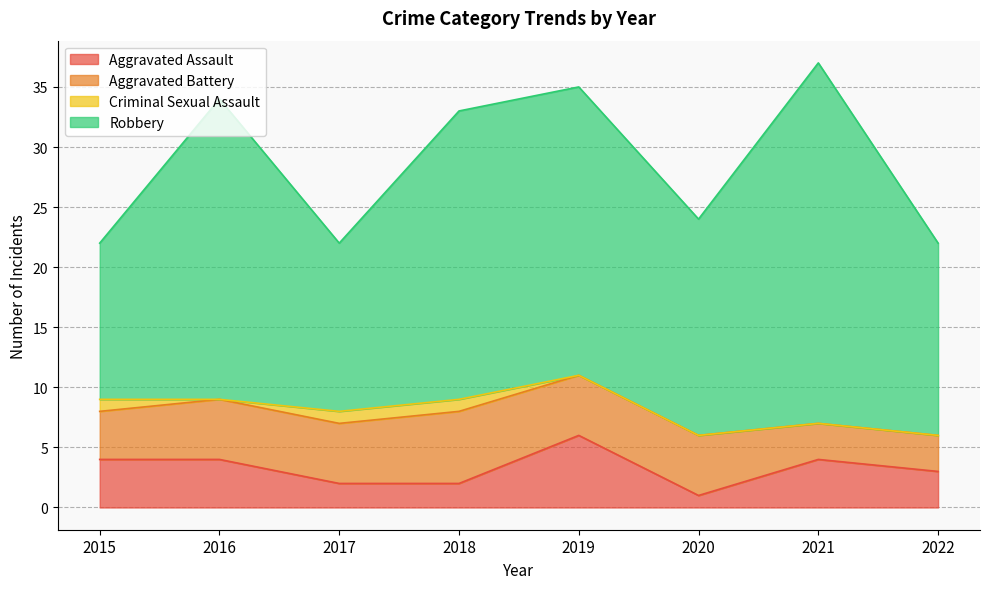

Reading right to left, extract all data points from this chart.

Aggravated Assault: 3	4	1	6	2	2	4	4
Aggravated Battery: 3	3	5	5	6	5	5	4
Criminal Sexual Assault: 0	0	0	0	1	1	0	1
Robbery: 16	30	18	24	24	14	25	13